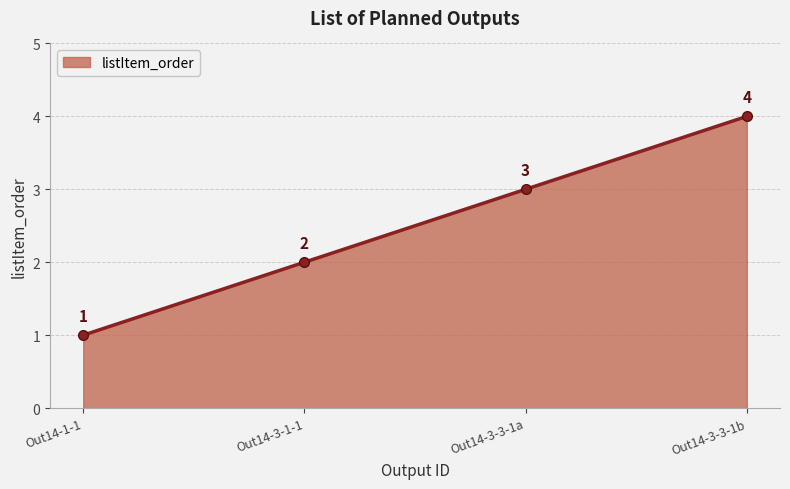

What is the value of the 3rd point from the left?

3